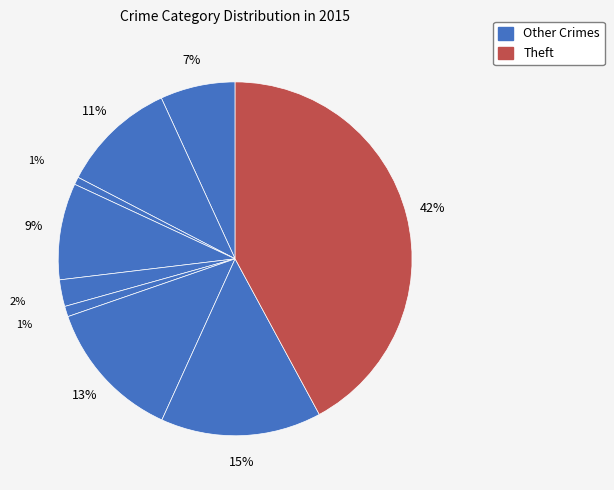

How many segments does this pie chart have?

9